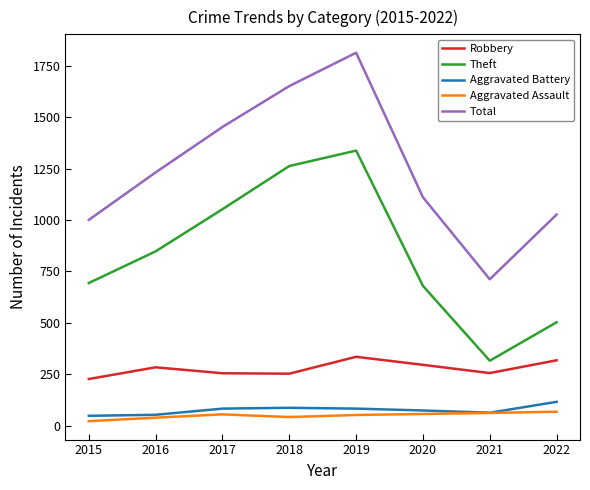

True or false: Theft has more than 0 points higher than both neighbors.

True